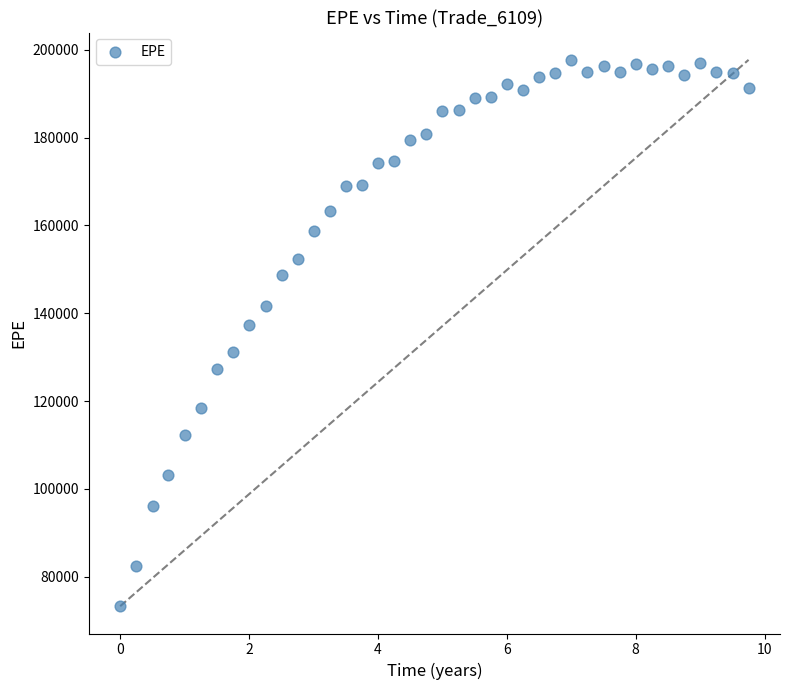

What is the range of Y values (max minus min)?

124439.3